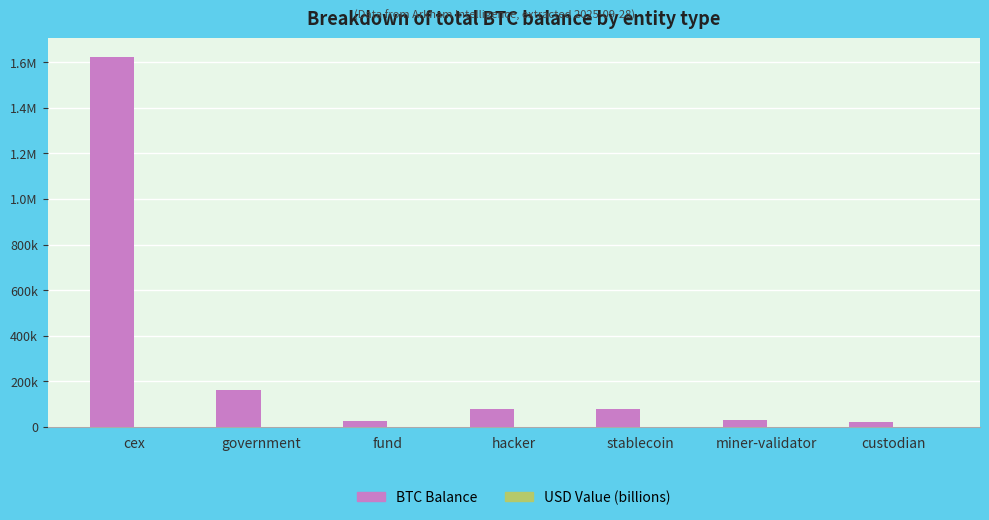

What is the approximate value of USD Value (billions) at miner-validator?

3.5